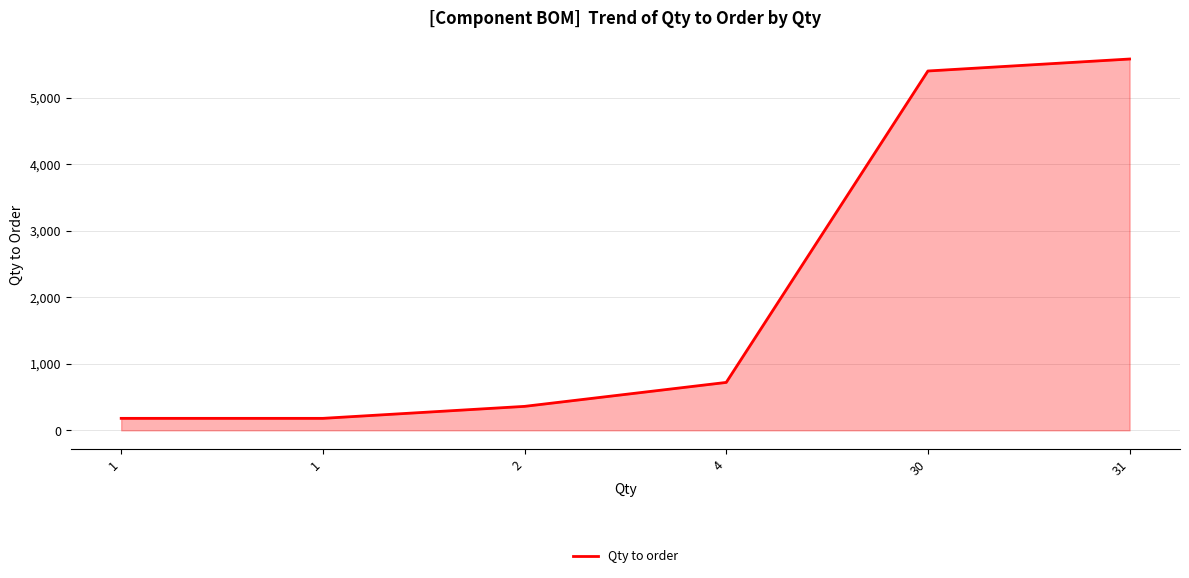

List the labels in order of value, smallest first.

1, 1, 2, 4, 30, 31